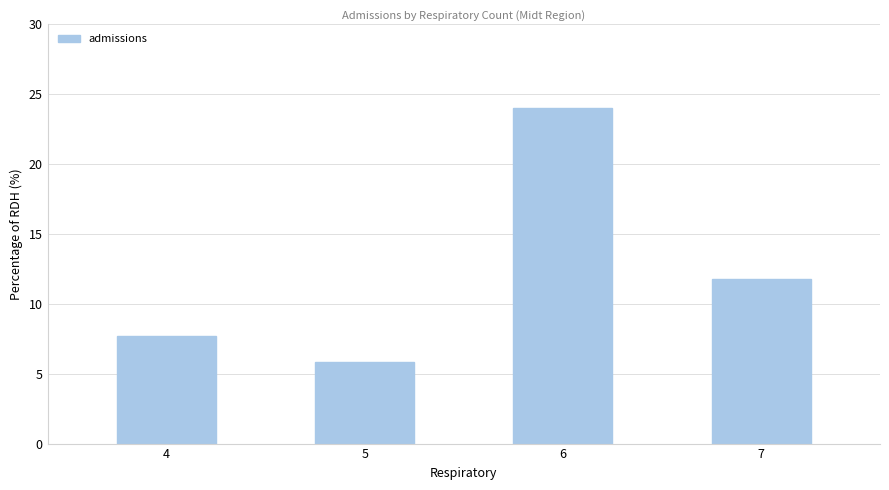

The chart shows a value of 11.8 at 7. True or false?

True